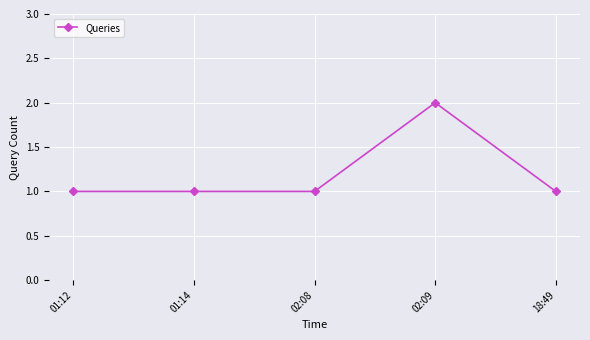

What is the label of the 4th point from the right?

01:14